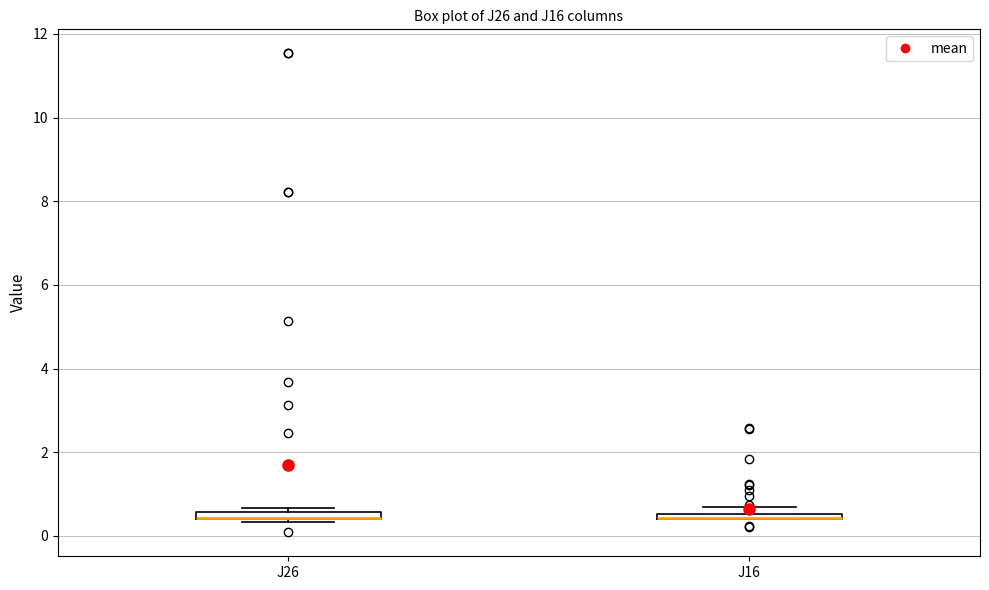

Where is the lower edge of the box for J26 on the y-axis? The values are not printed on the chart, so give them approximately, as read against the axis.

0.4